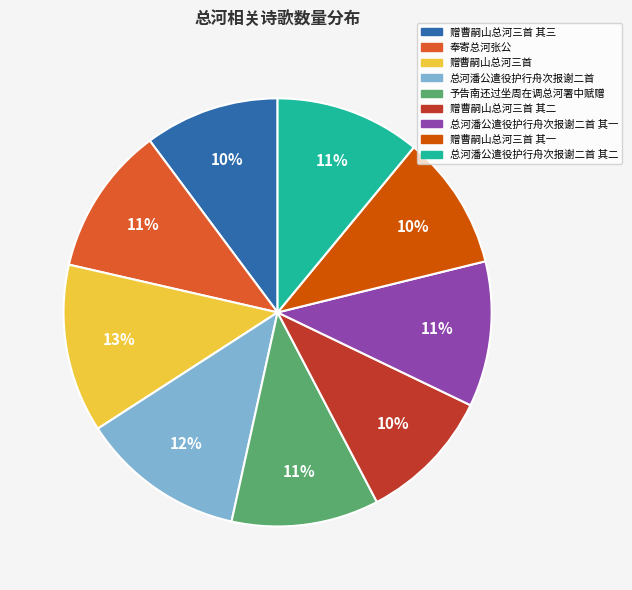

To the nearest percent, what is the average slice percentage?

11%